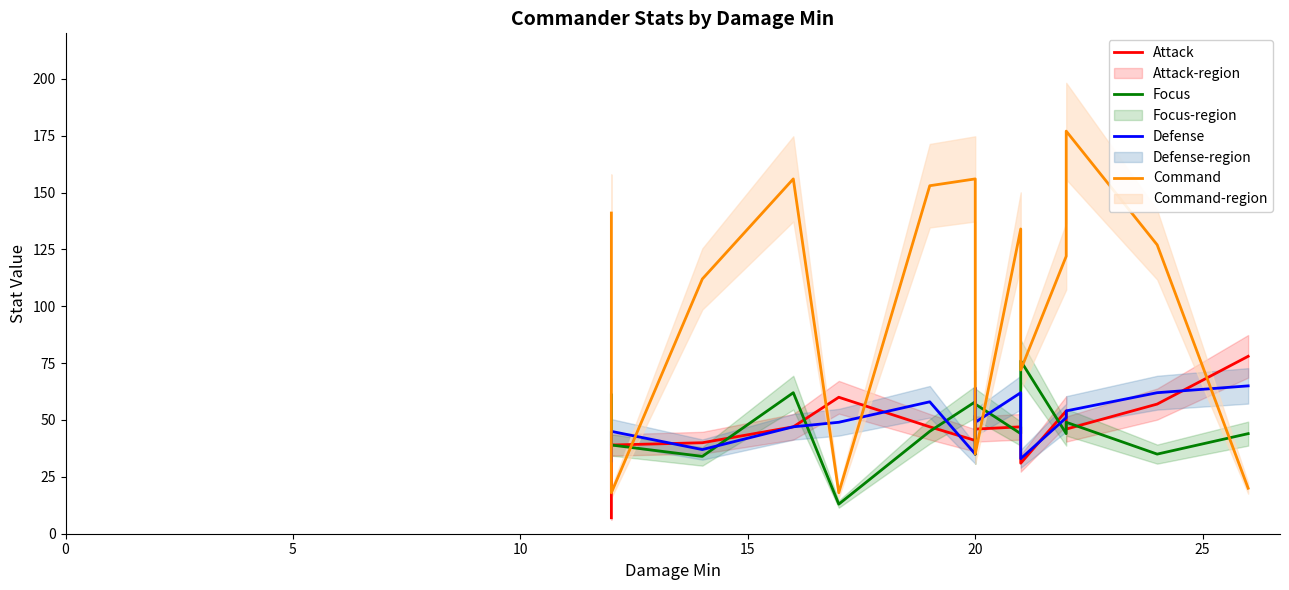

Which series ends up on top after the final intersection of Attack and Focus?

Attack